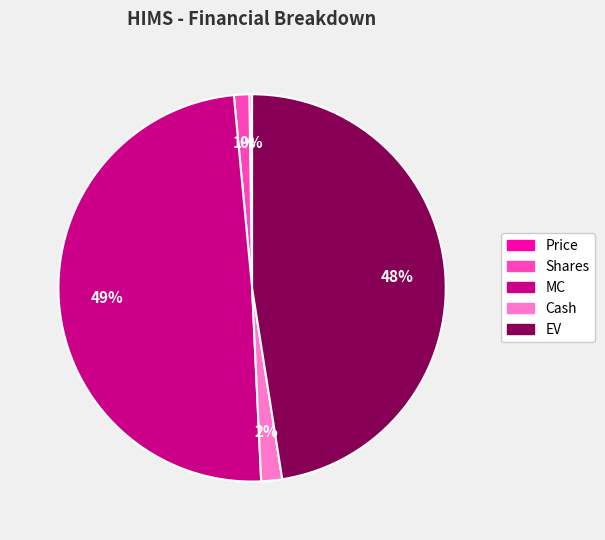

Does any single category account for the majority?

No